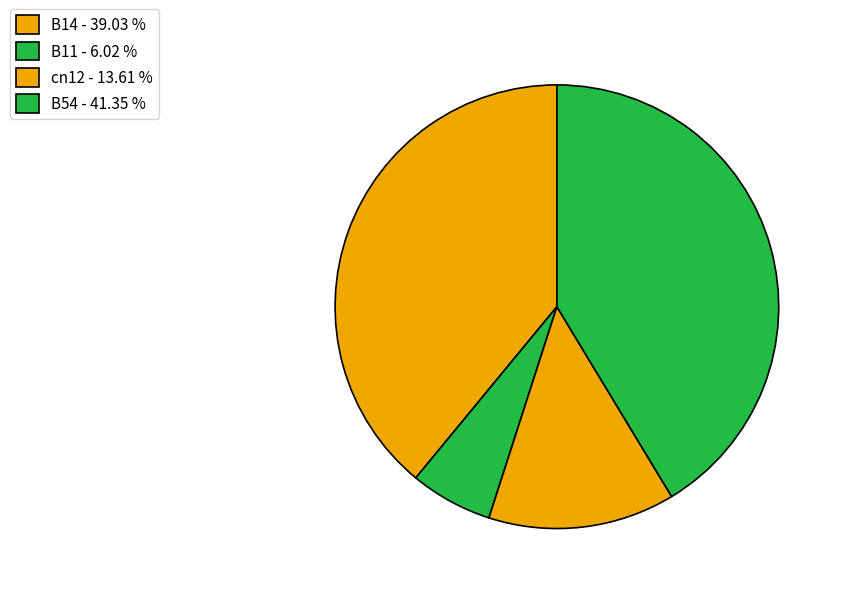

How many slices are in this pie chart?

4